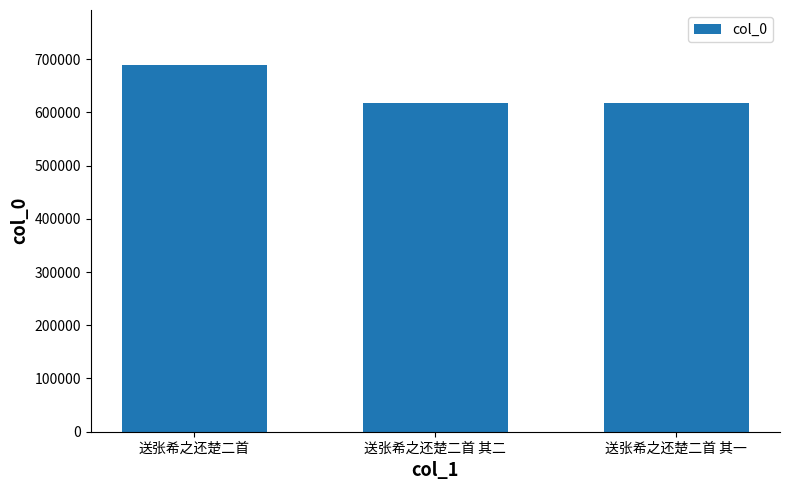

What is the difference between the second highest and minimum values?

1